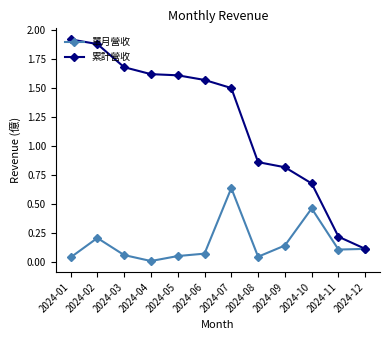

Where does the 累計營收 series first go above 1?

2024-01